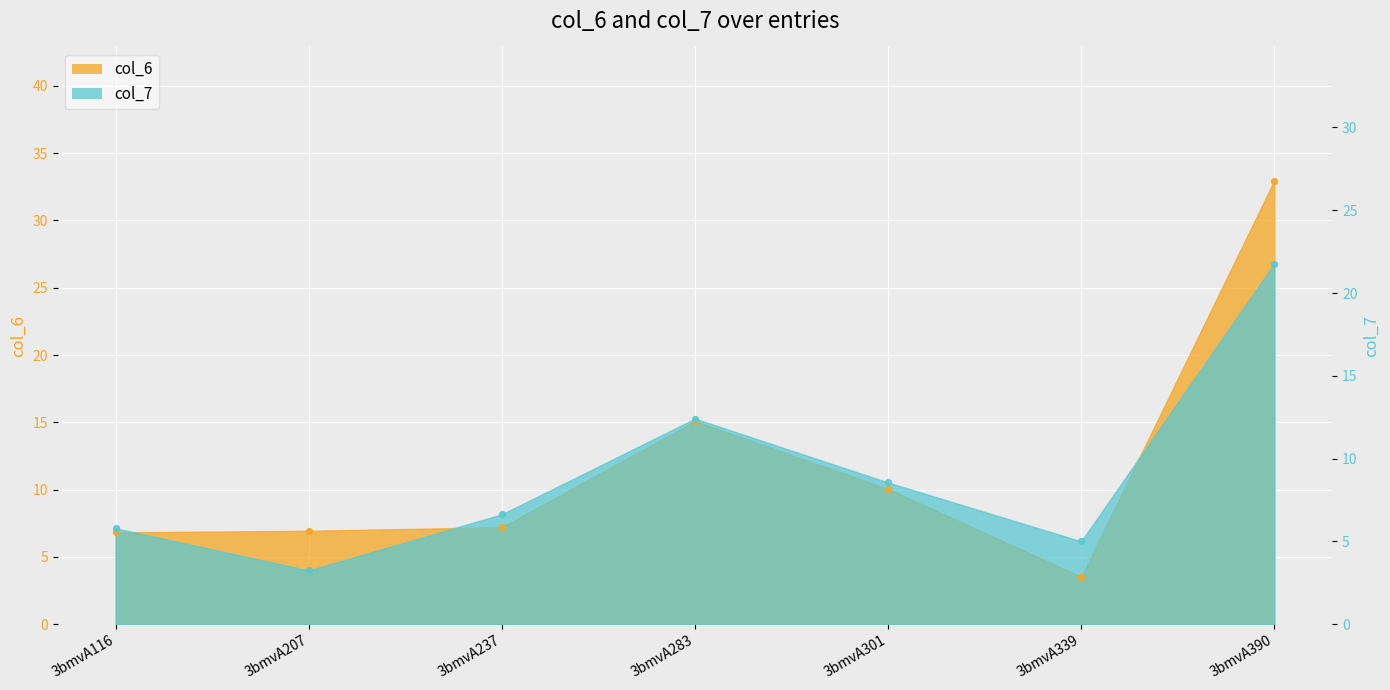

Which series has the largest total across all categories?

col_6